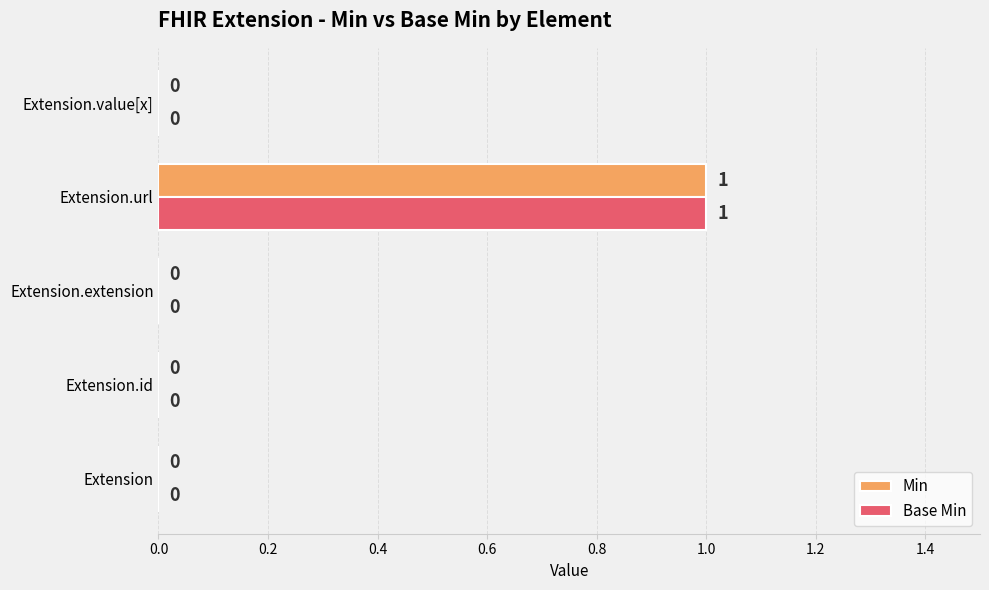

At which label does Base Min reach its peak?

Extension.url